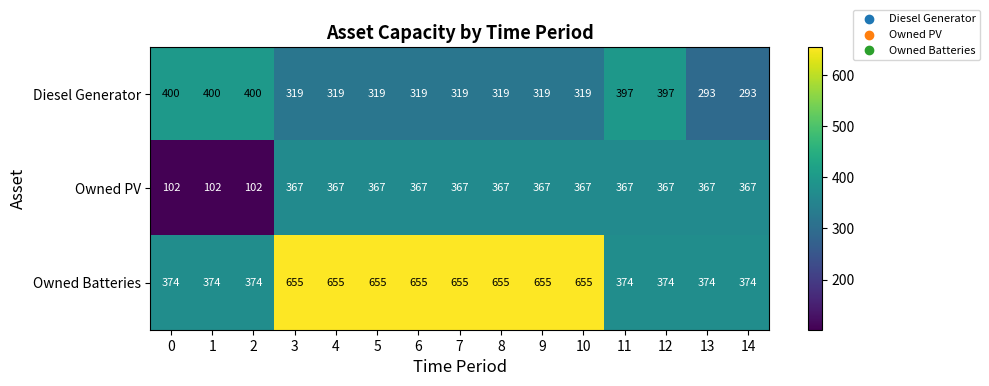

Count the number of categories in the chart.

15